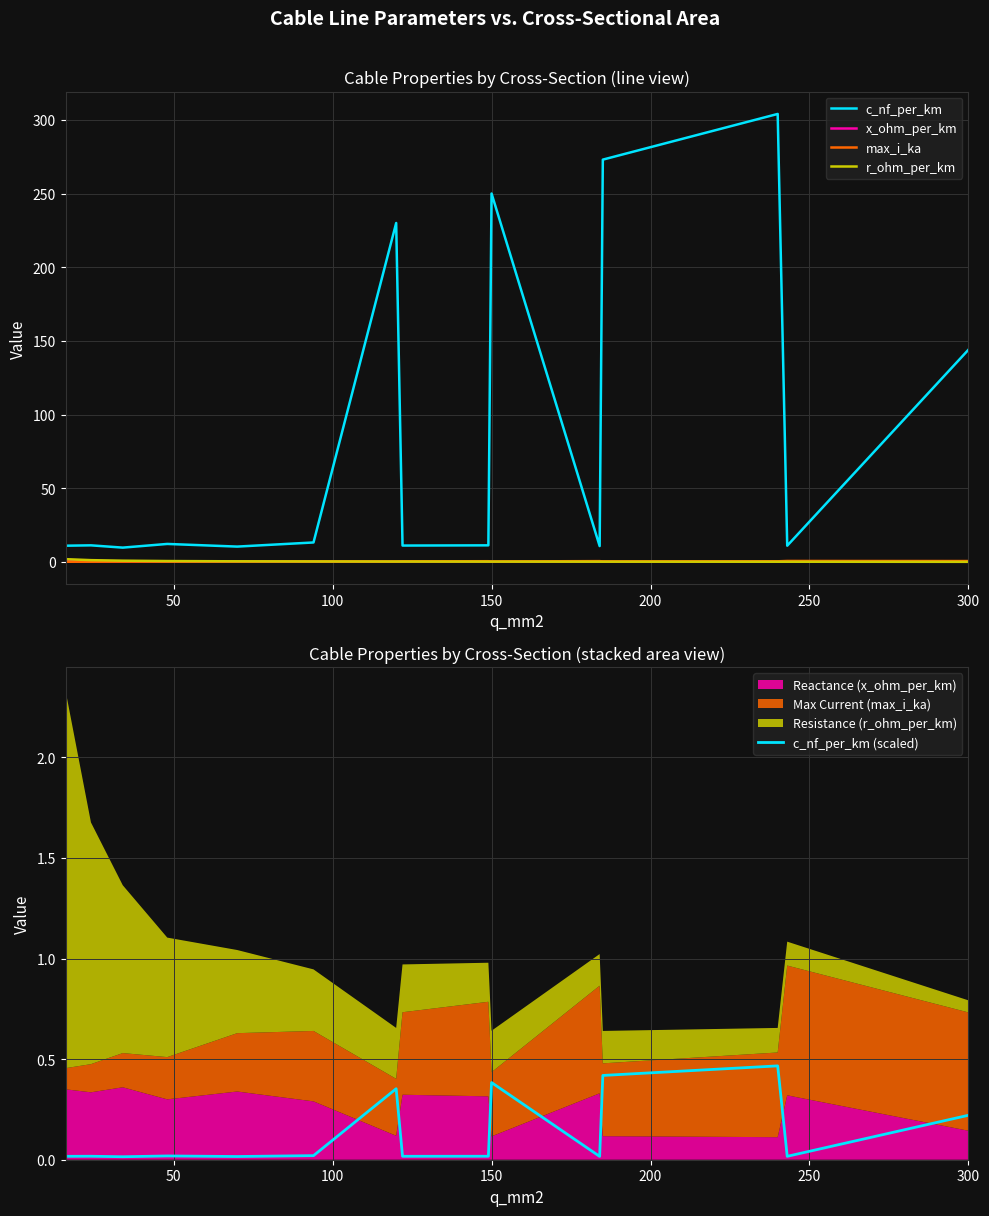

Is this an area chart (filled region under the line)?

No